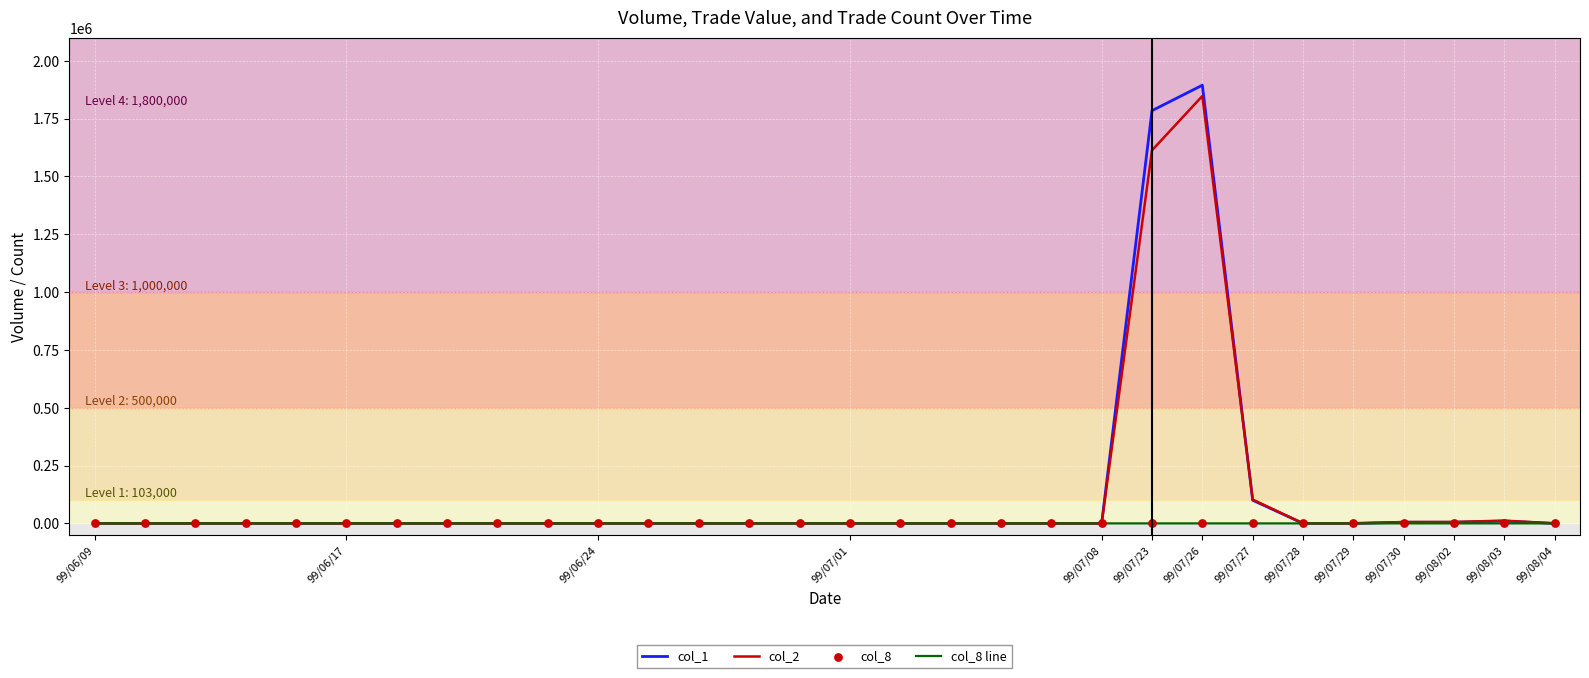

At how many categories does at least one series exceed 517721?

2